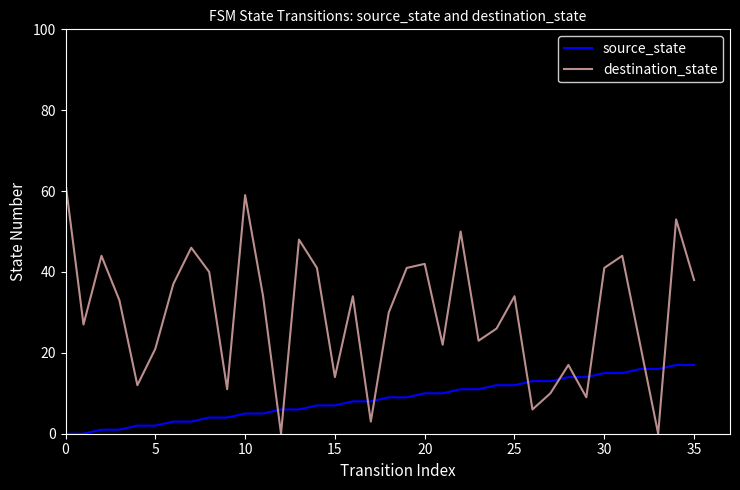

List the series in order of their peak value, lowest first.

source_state, destination_state